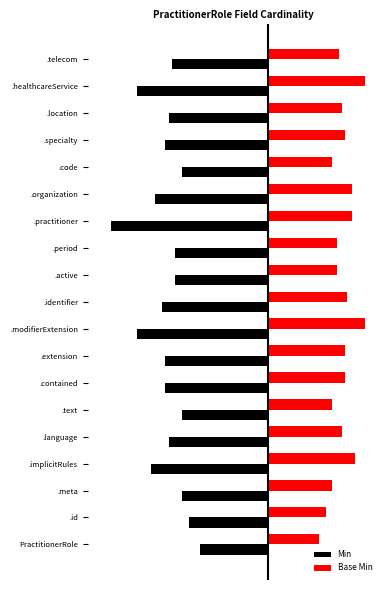

What is the value of the Base Min bar at the 5th from the left?

1.7